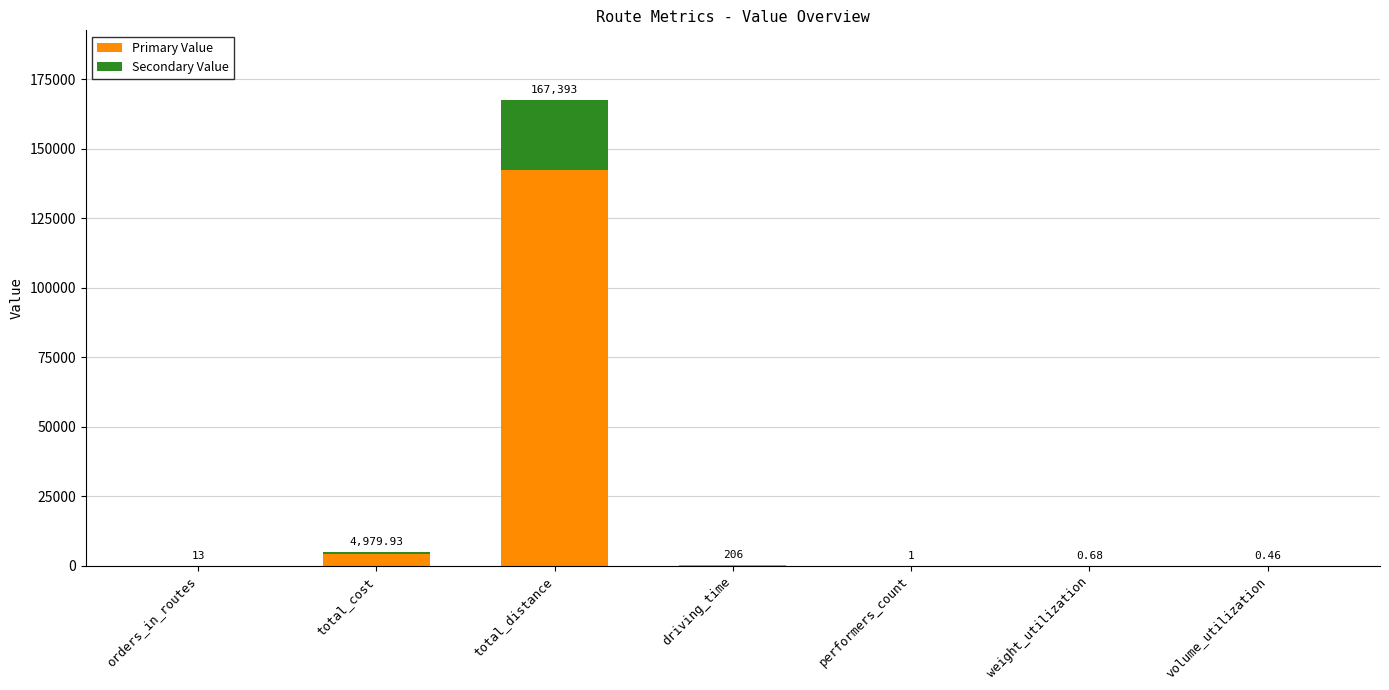

Are the bars horizontal?

No